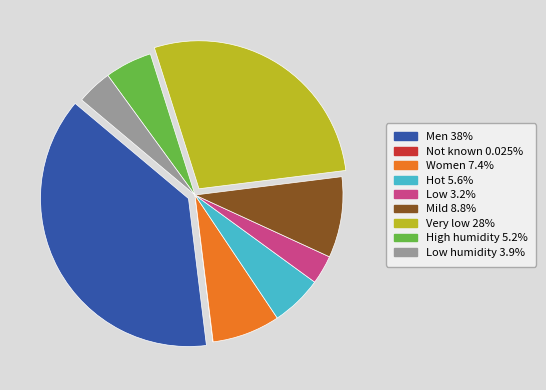

Is there any slice that represents more than half of the pie?

No